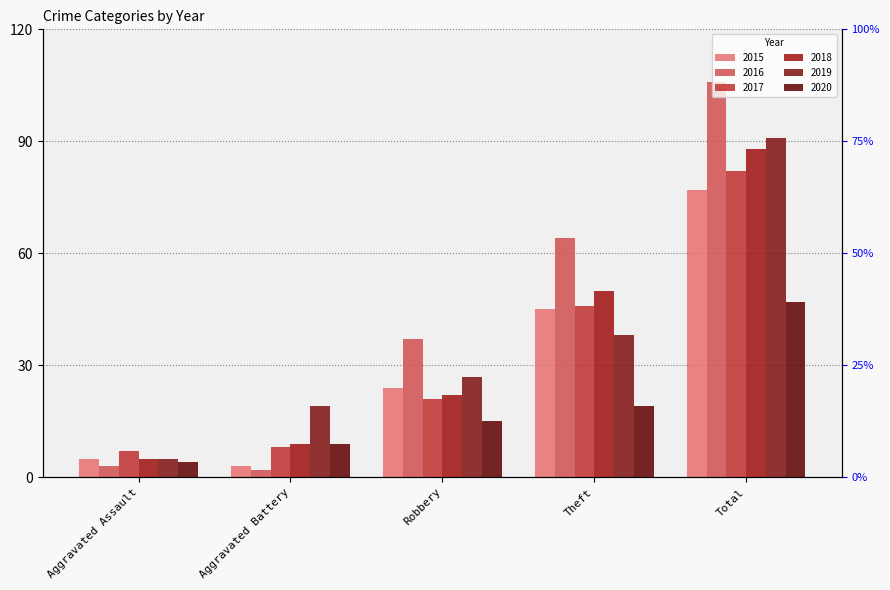

The 2017 series shows 8 at Aggravated Battery. True or false?

True